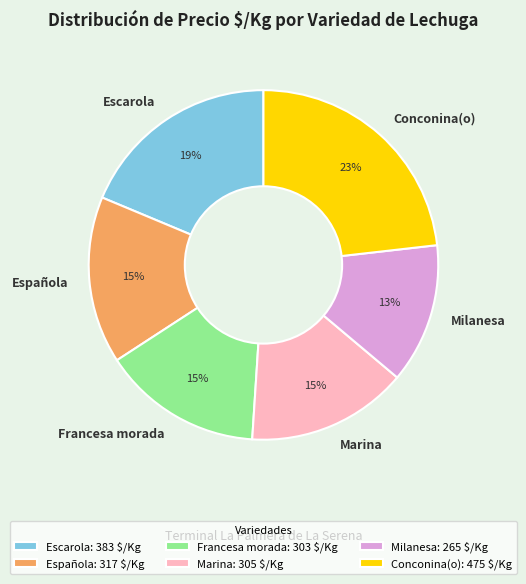

Which category has the smallest portion of the pie?

Milanesa